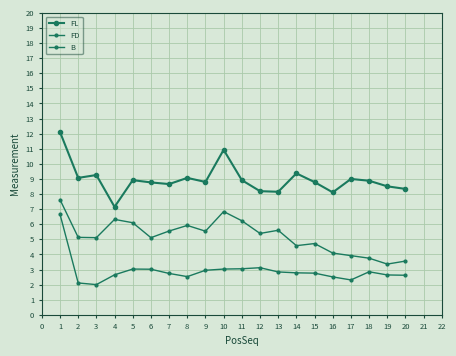

What is the value of the B point at the 11th from the left?

6.2